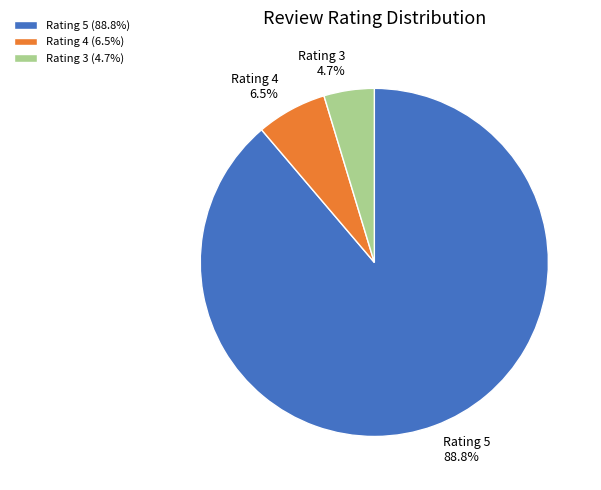

Do Rating 3 and Rating 4 together represent more than half of the pie?

No